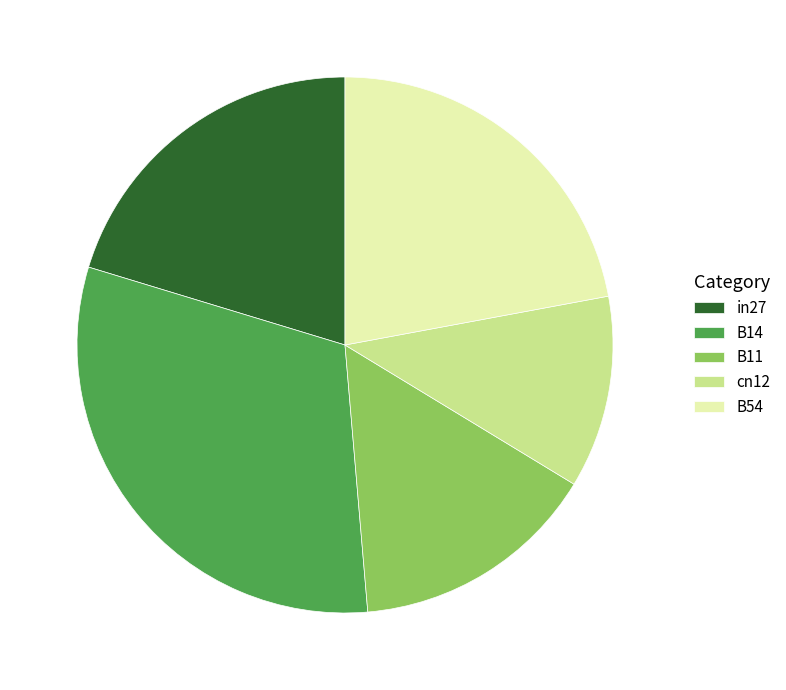

Is the sum of cn12 and B14 greater than half?

No